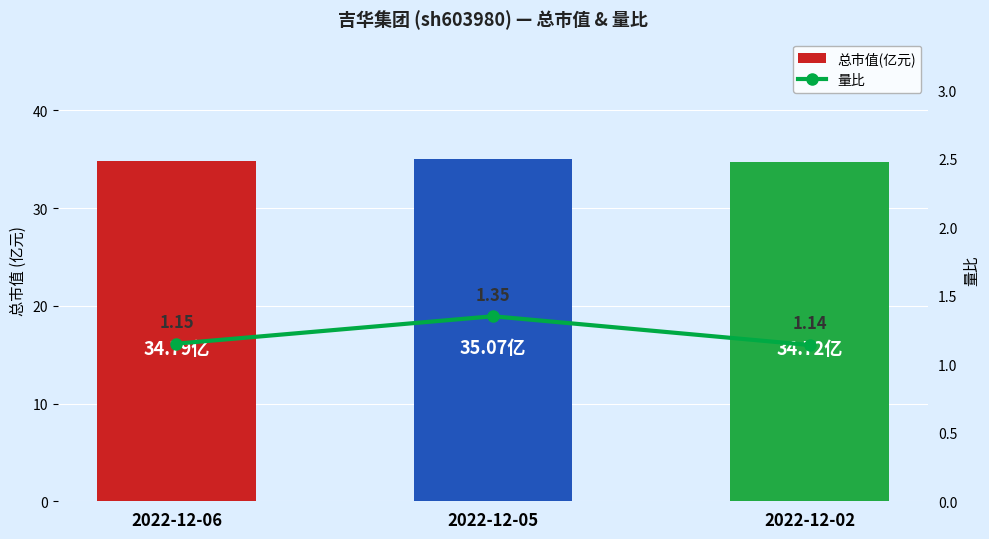

What is the difference between the 量比 values at 2022-12-02 and 2022-12-05?

0.2